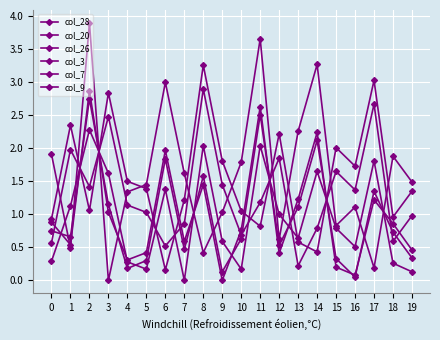

How many lines are shown in the chart?

6